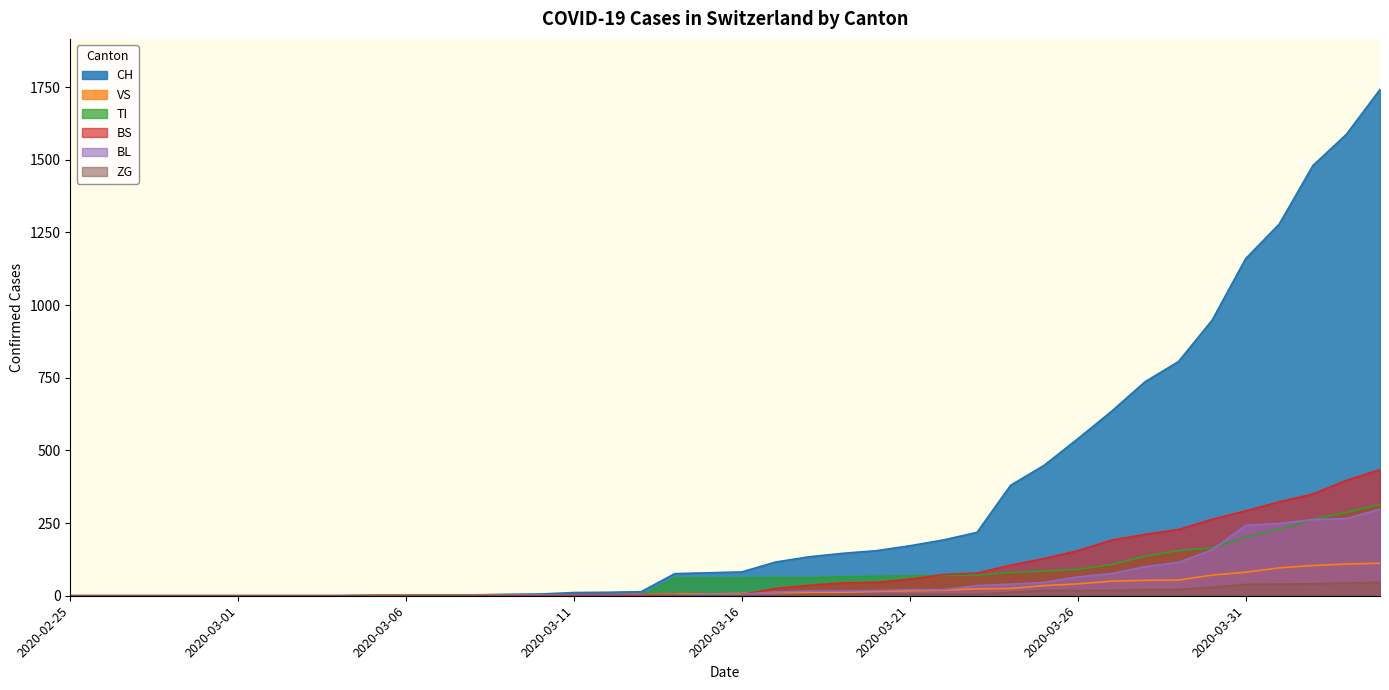

True or false: ZG has a value of -15 at 2020-03-15.

False